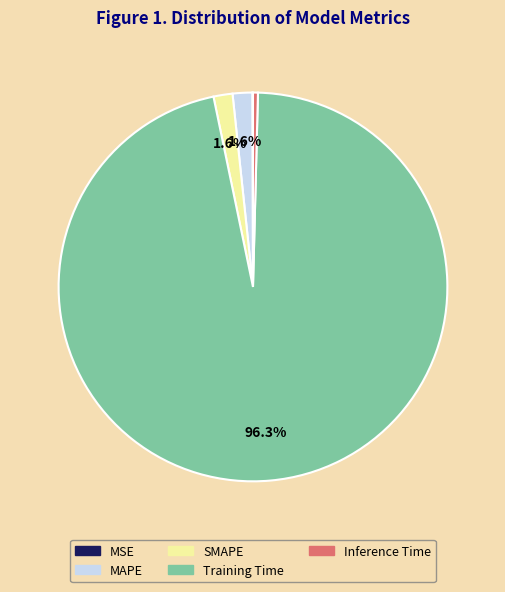

Combined, do Training Time and SMAPE account for over 50%?

Yes